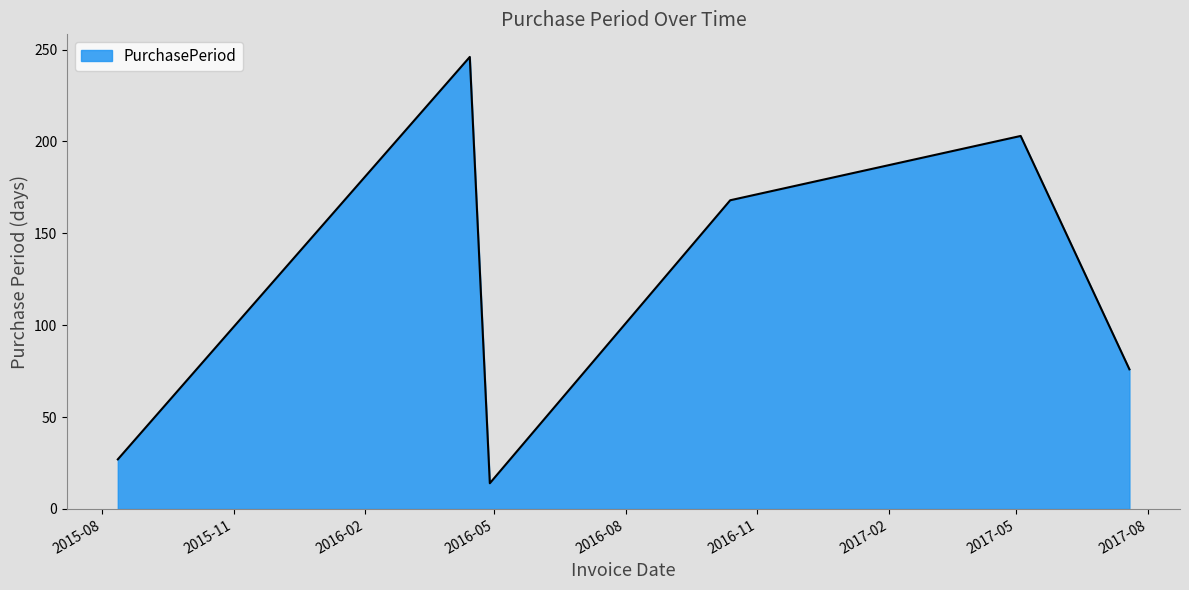

True or false: the data has more than 2 interior local peaks.

False